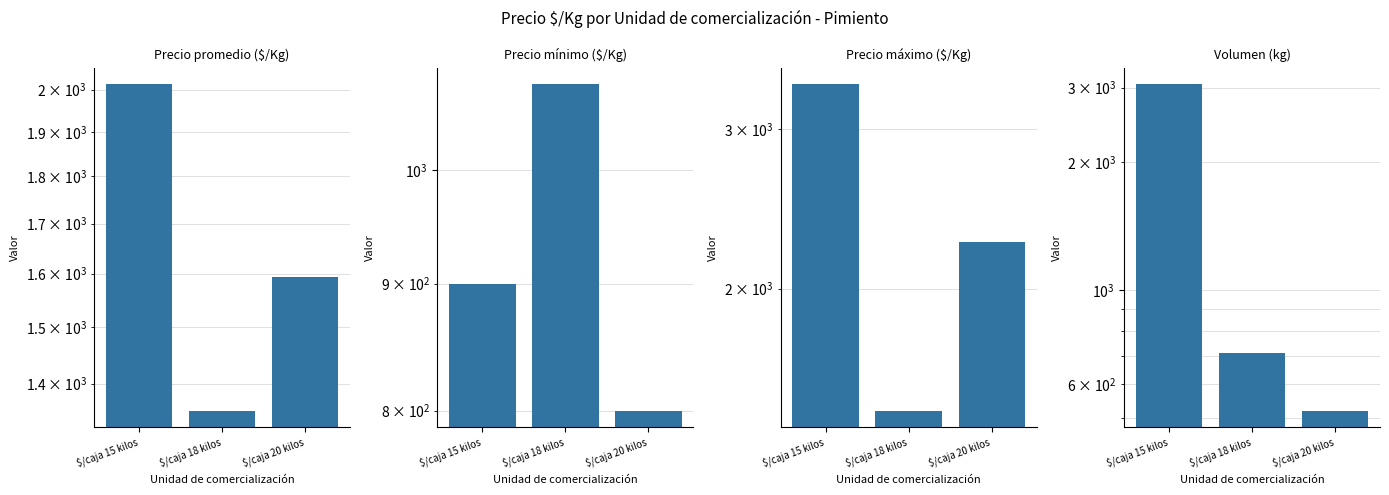

Where does the Precio promedio ($/Kg) series first go above 1593?

$/caja 15 kilos